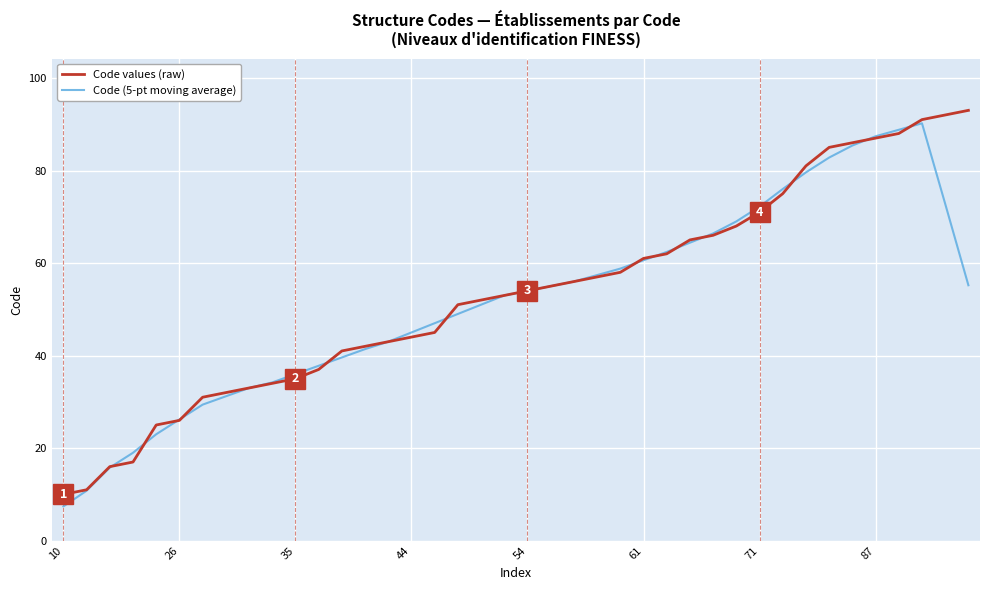

What is the difference between the maximum and second lowest values in the Code values (raw) series?

82.0